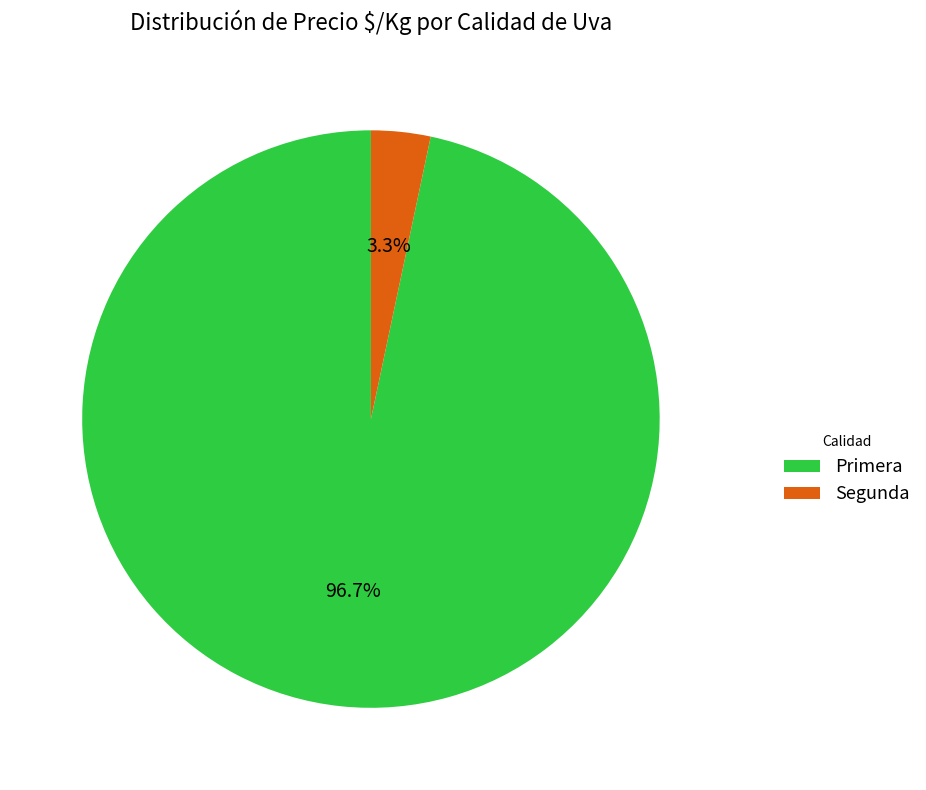

Rank the categories by value from highest to lowest.

Primera, Segunda